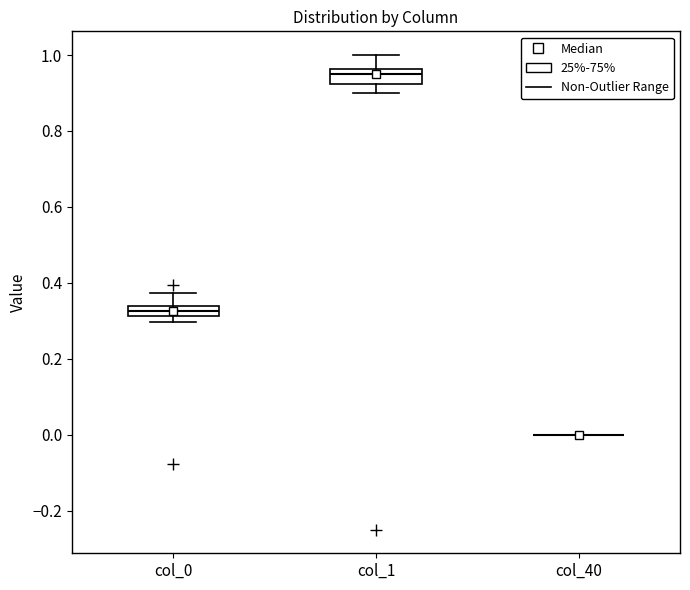

Where is the lower edge of the box for col_1 on the y-axis? The values are not printed on the chart, so give them approximately, as read against the axis.

0.92